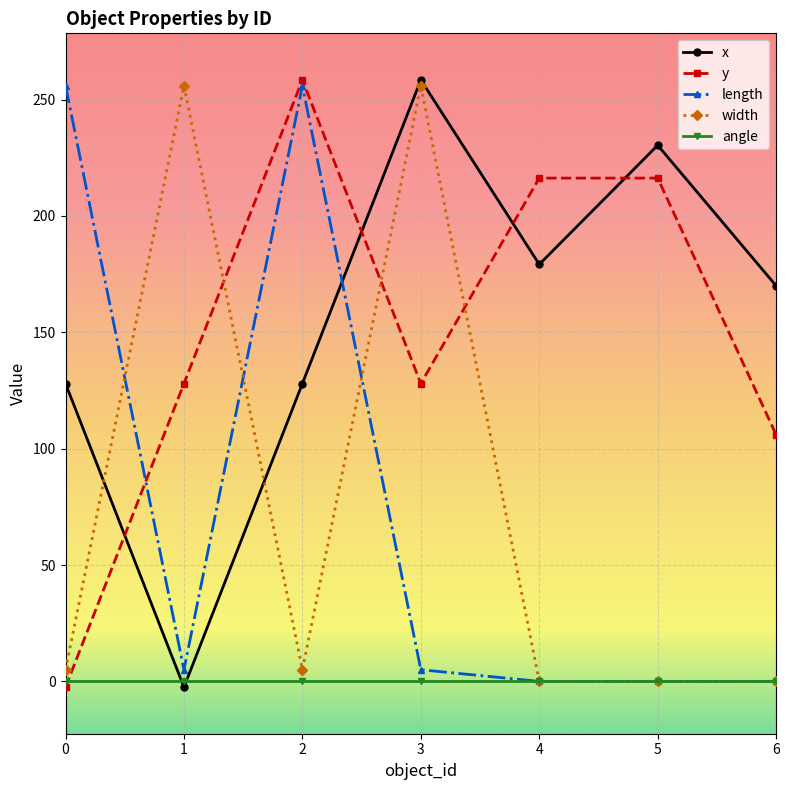

At which category does width reach its first local valley?

2